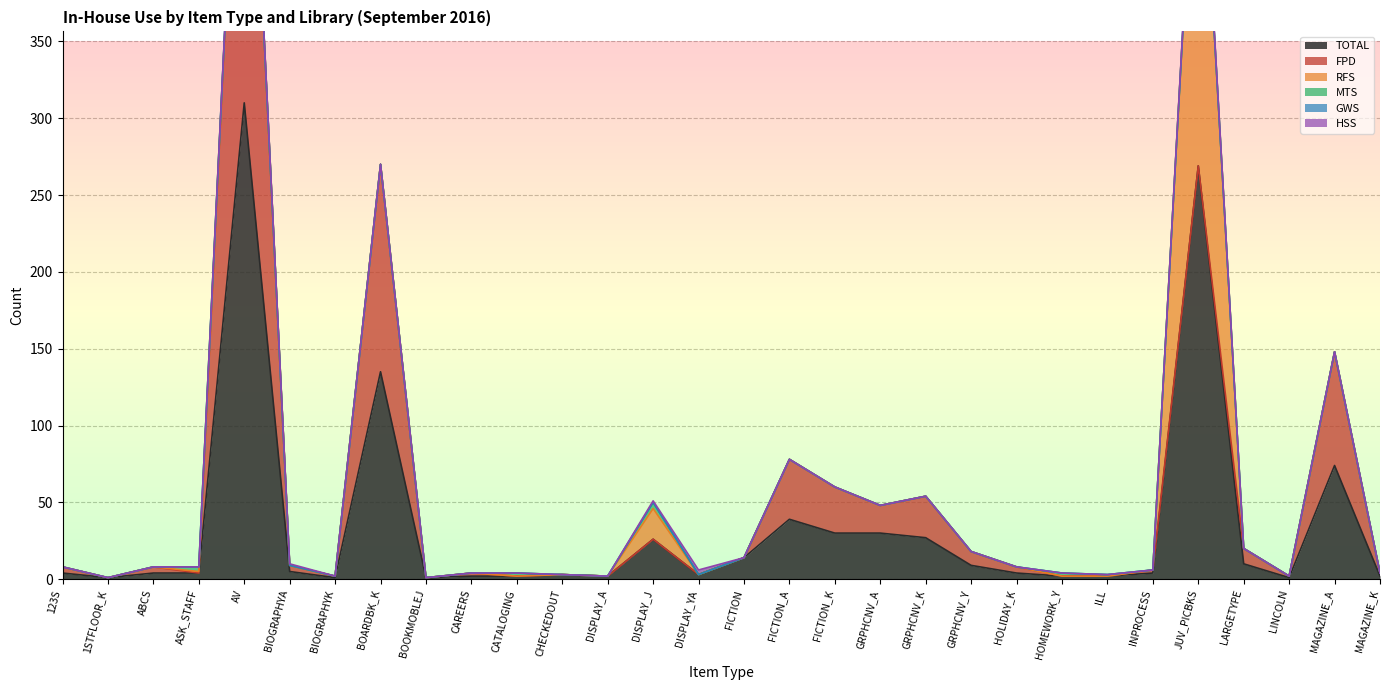

Between which two adjacent categories do RFS and FPD first intersect?

ABCS and ASK_STAFF